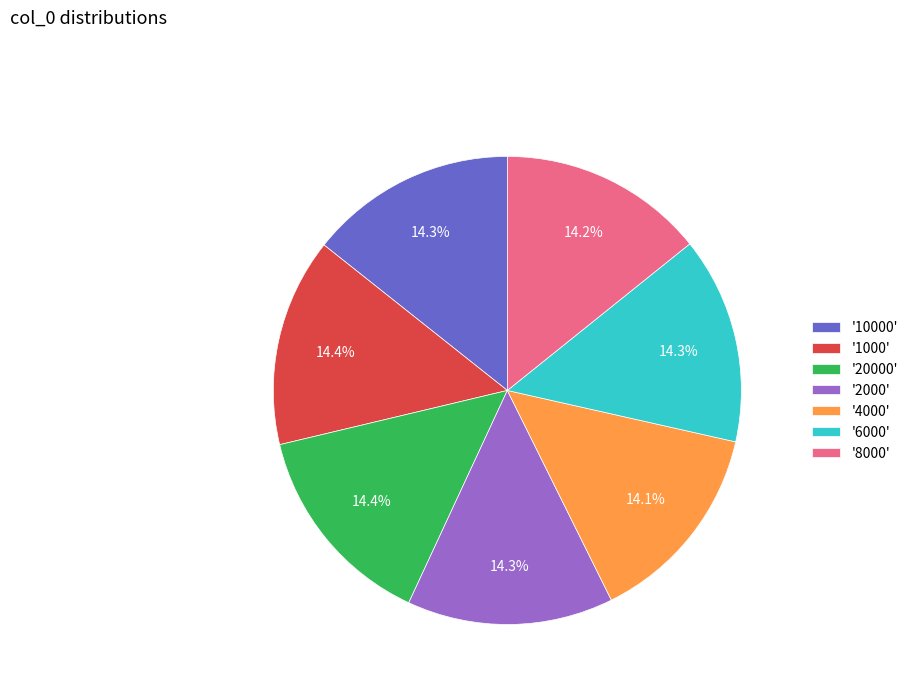

Is there a majority slice in this chart?

No